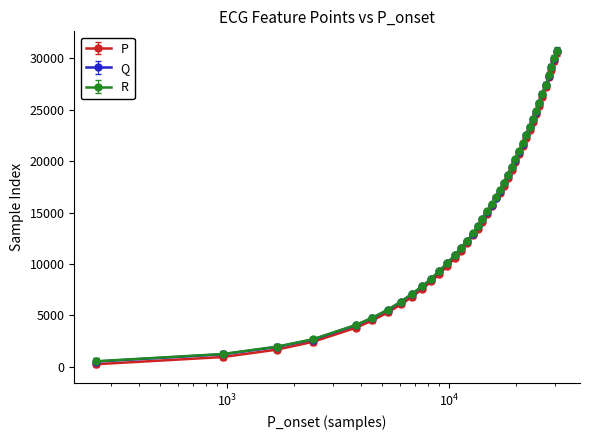

How many categories are shown in the chart?

40